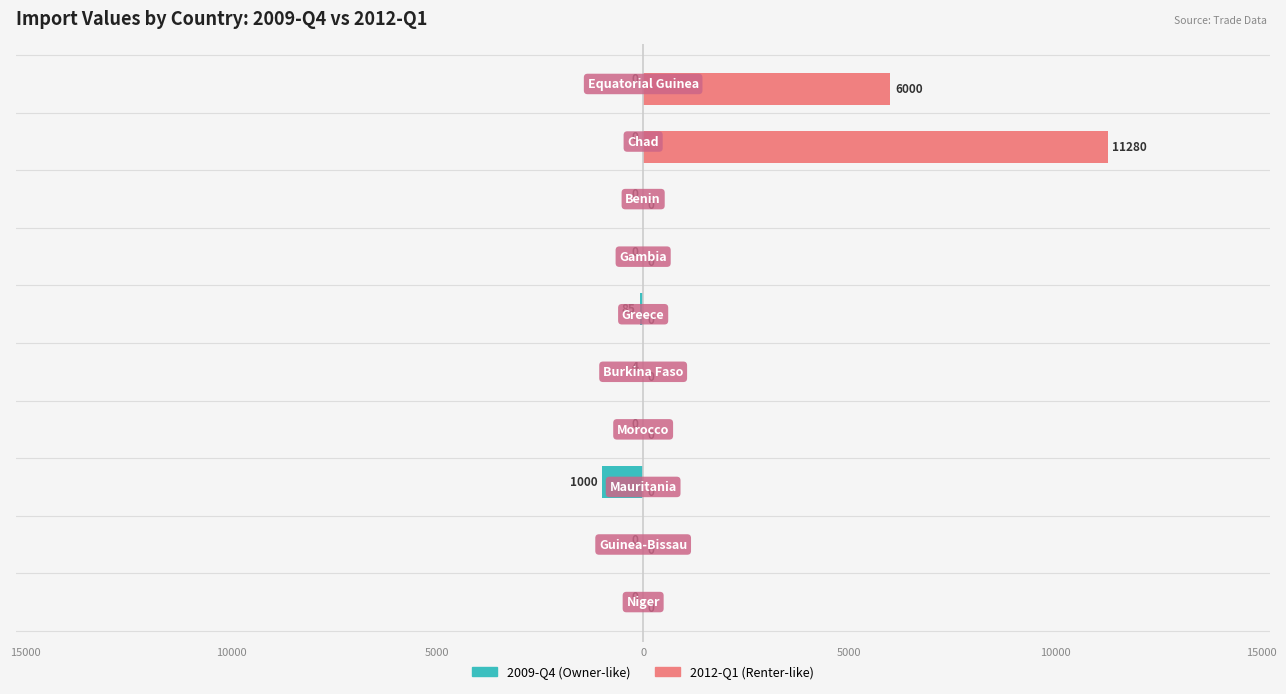

How many groups of bars are there?

10